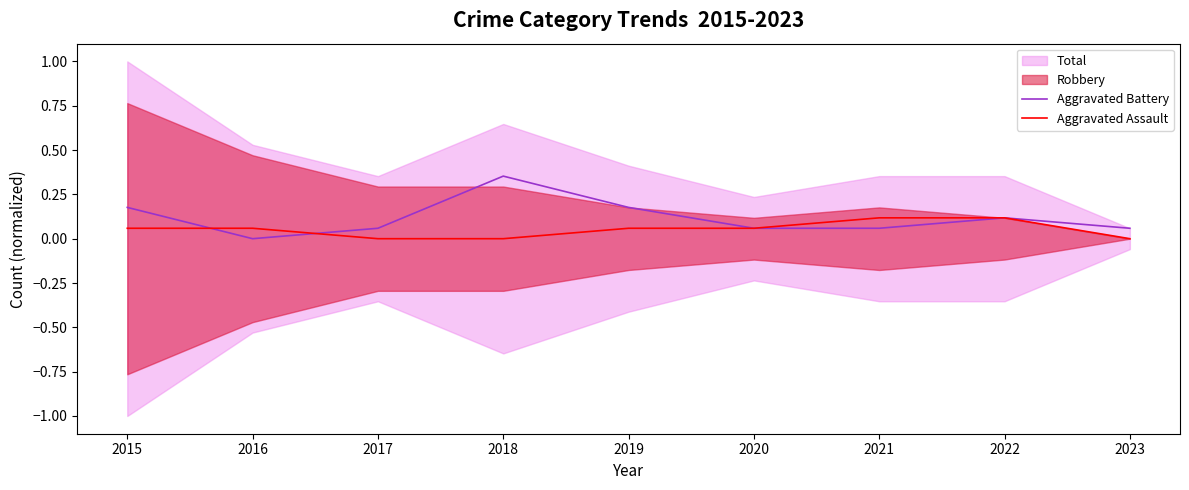

Which label corresponds to the largest value in the chart?

2018